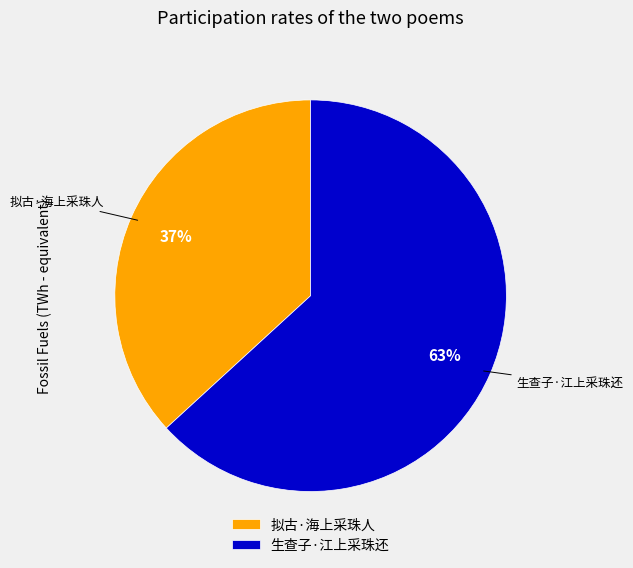

Is it true that 生查子·江上采珠还 is 53% of the pie?

False